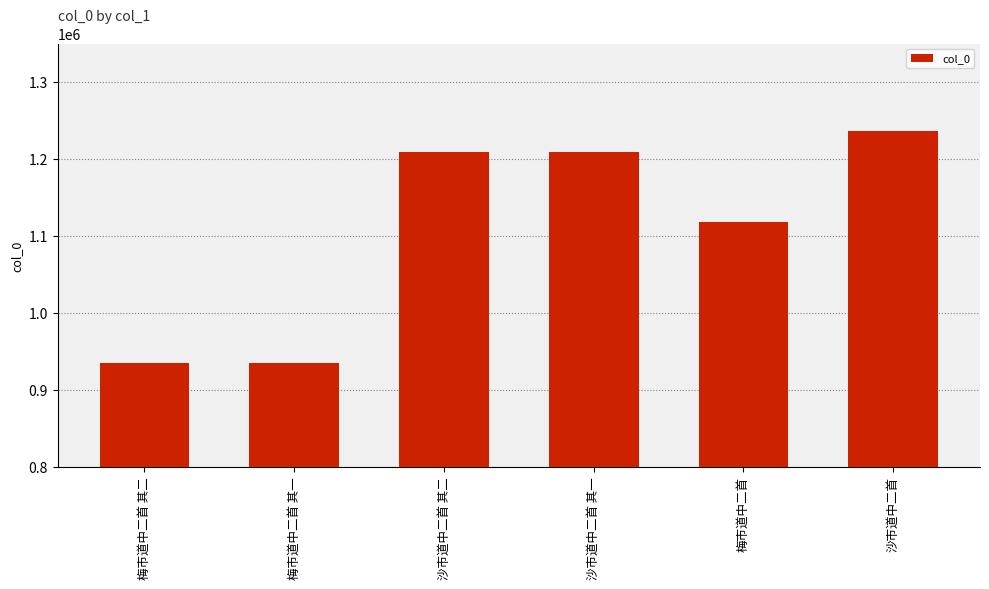

Does the chart contain any negative values?

No